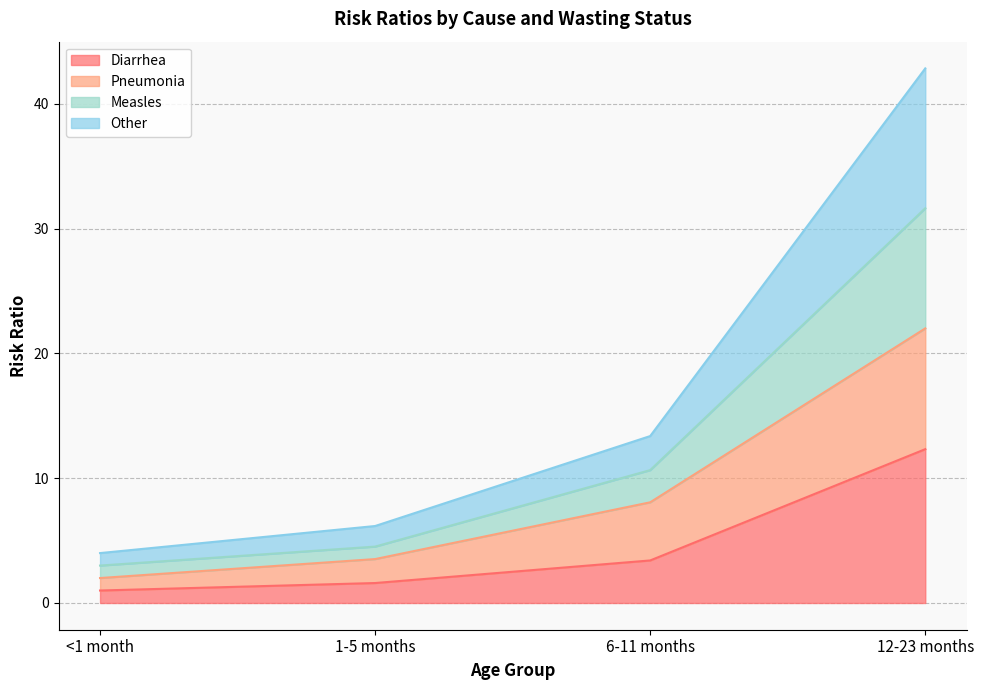

What is the label of the 4th point from the right?

<1 month